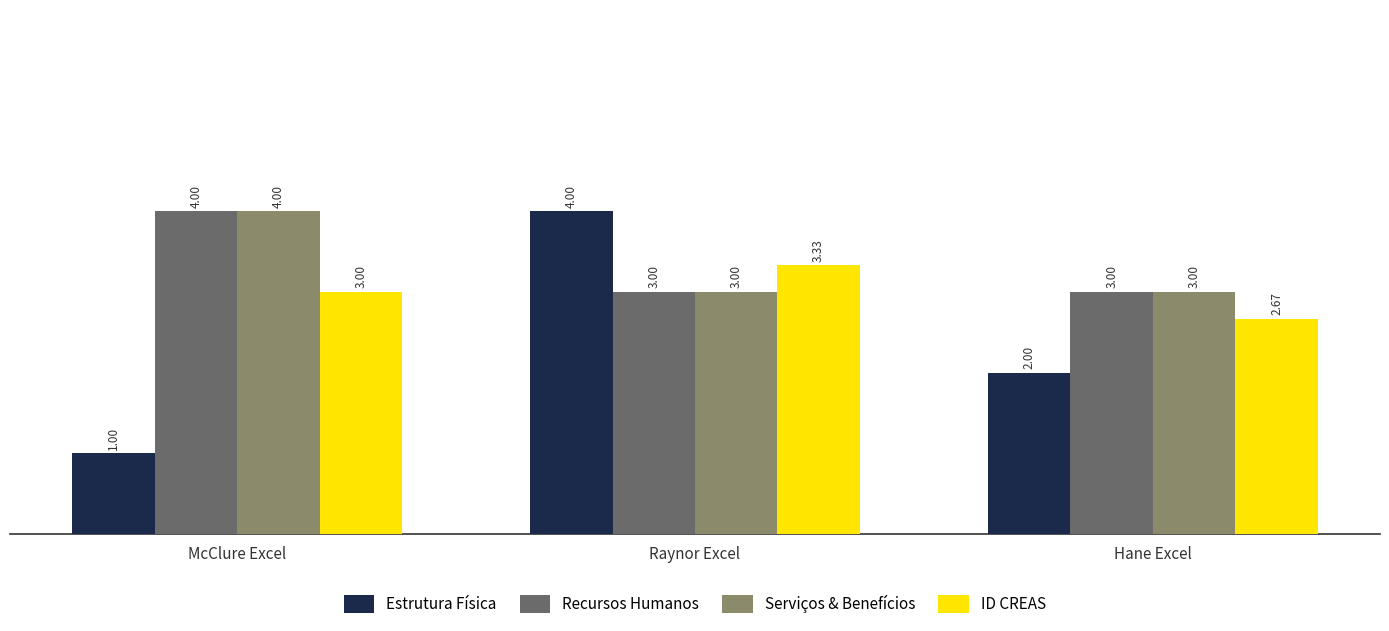

What is the sum of all Serviços & Benefícios values?

10.0